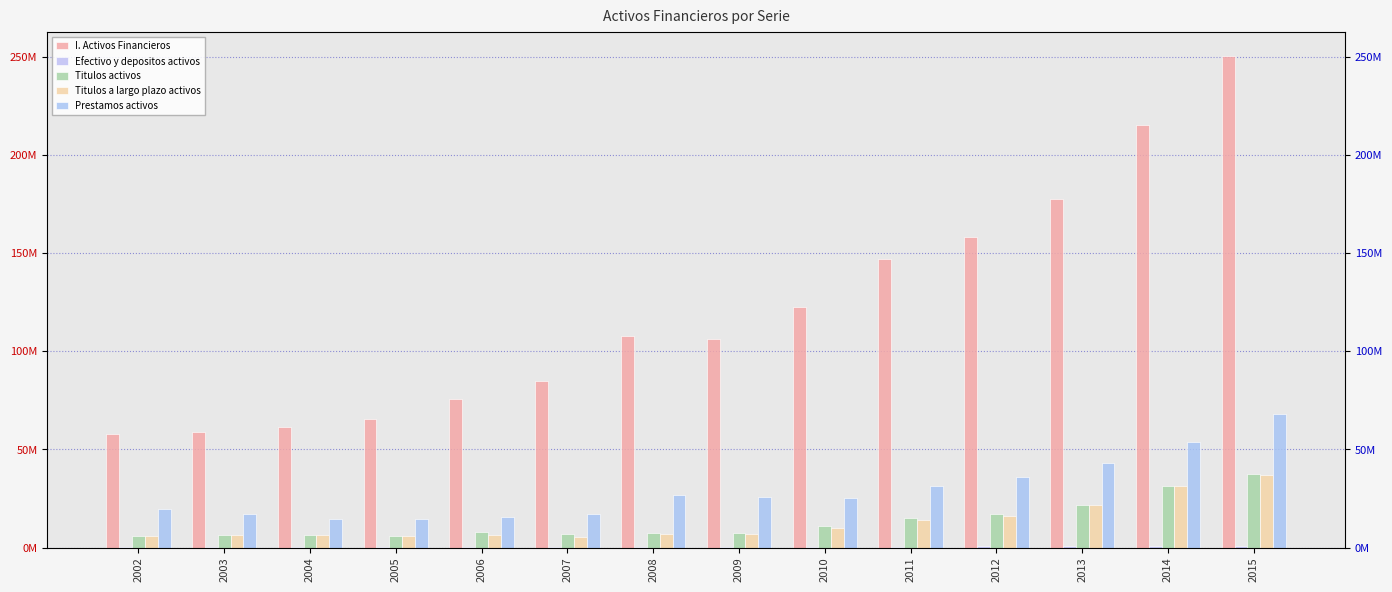

How many bars are there in total?

70